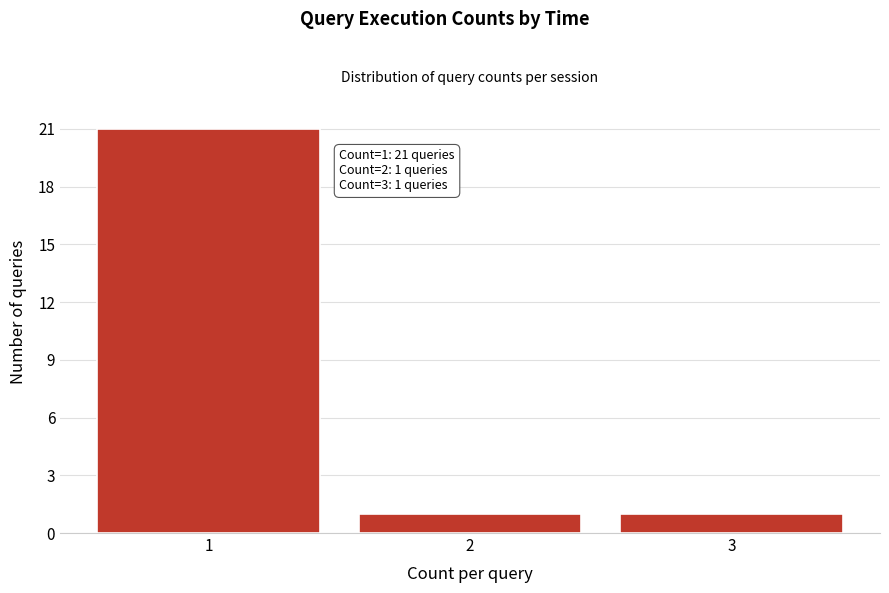

Reading right to left, transcribe all the data shown in this chart.

3=1	2=1	1=21